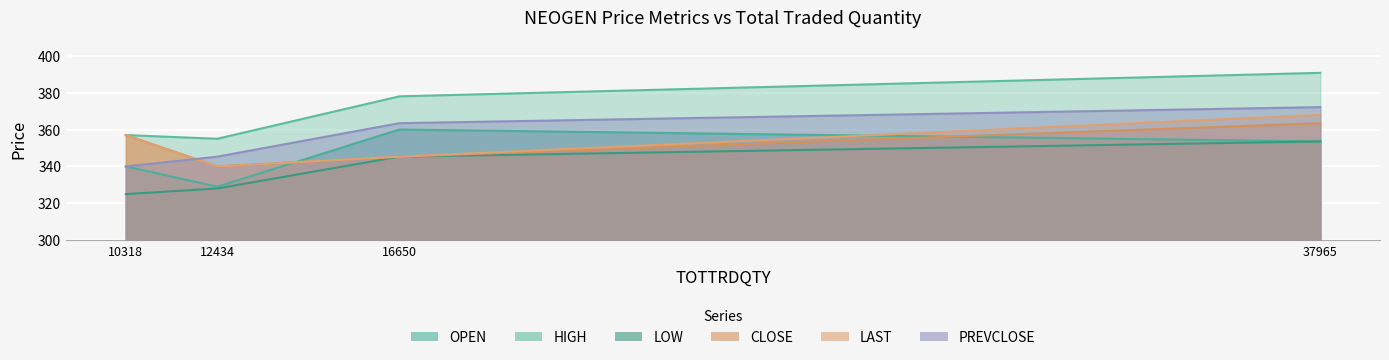

At which category is the sum across all series the highest?

37965